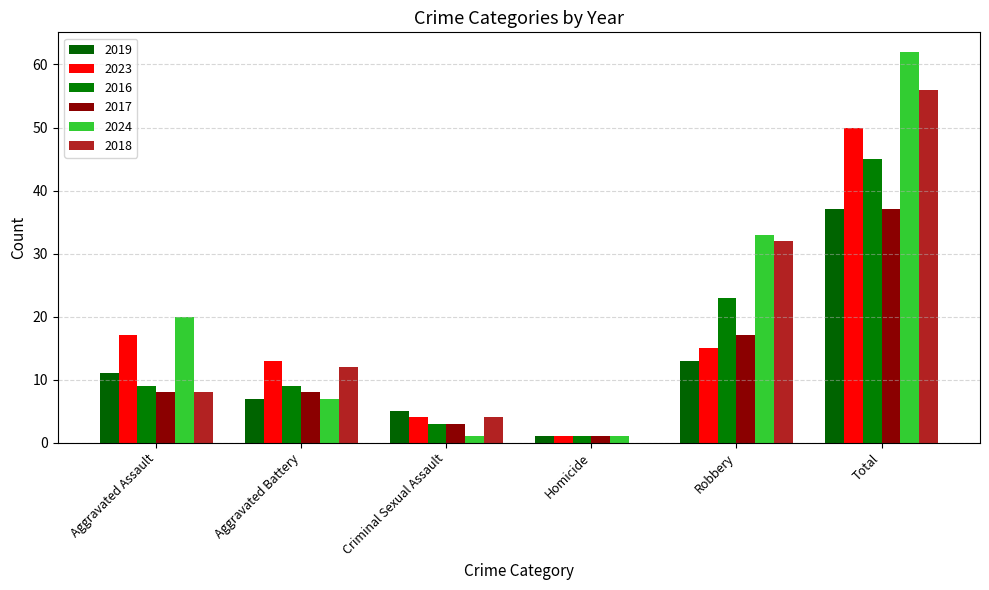

Which has a higher value, Robbery or Criminal Sexual Assault?

Robbery